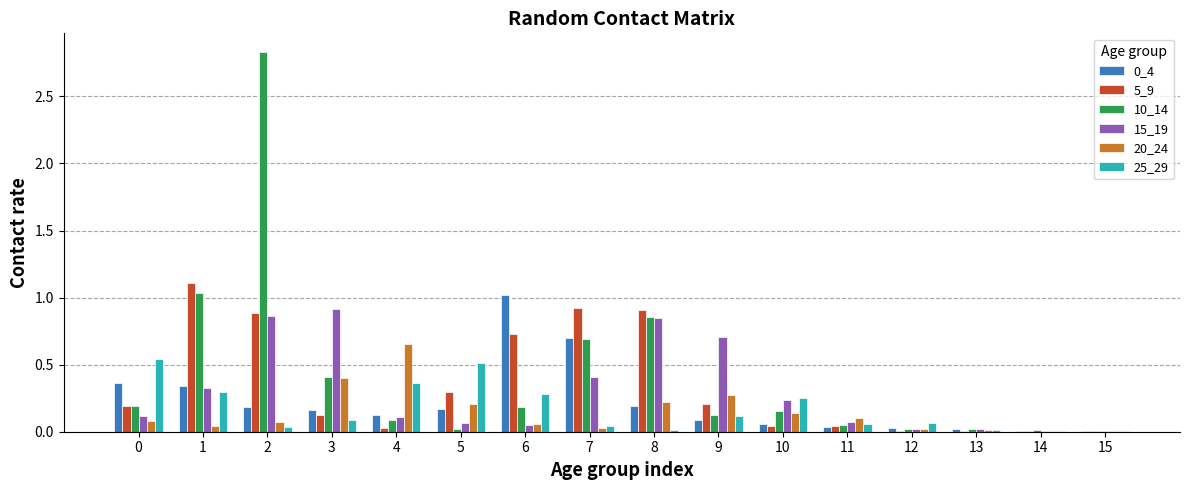

The 0_4 series shows 0.1 at 4. True or false?

True